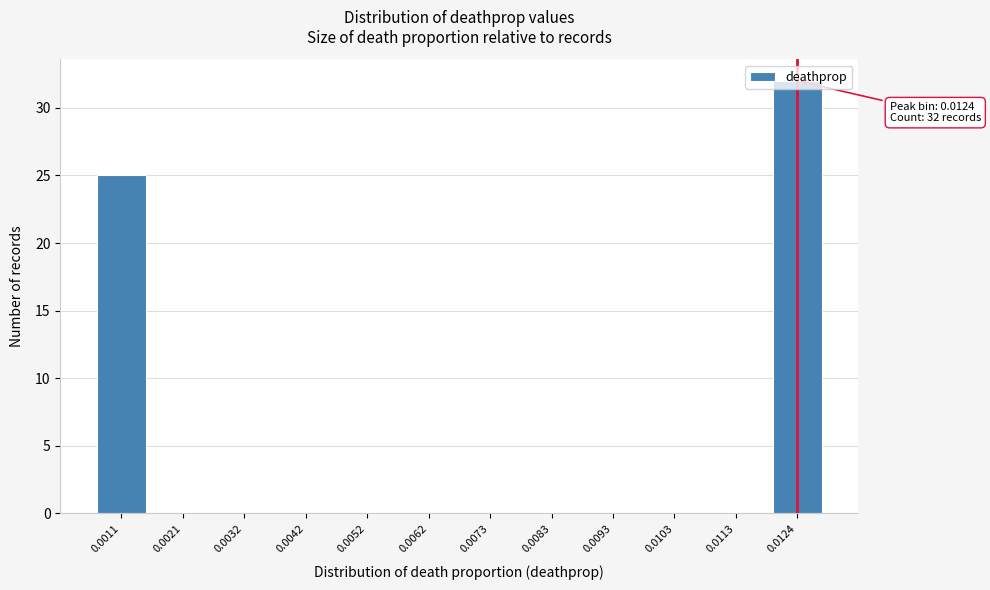

Is it true that the value at 0.0093 is 0?

True